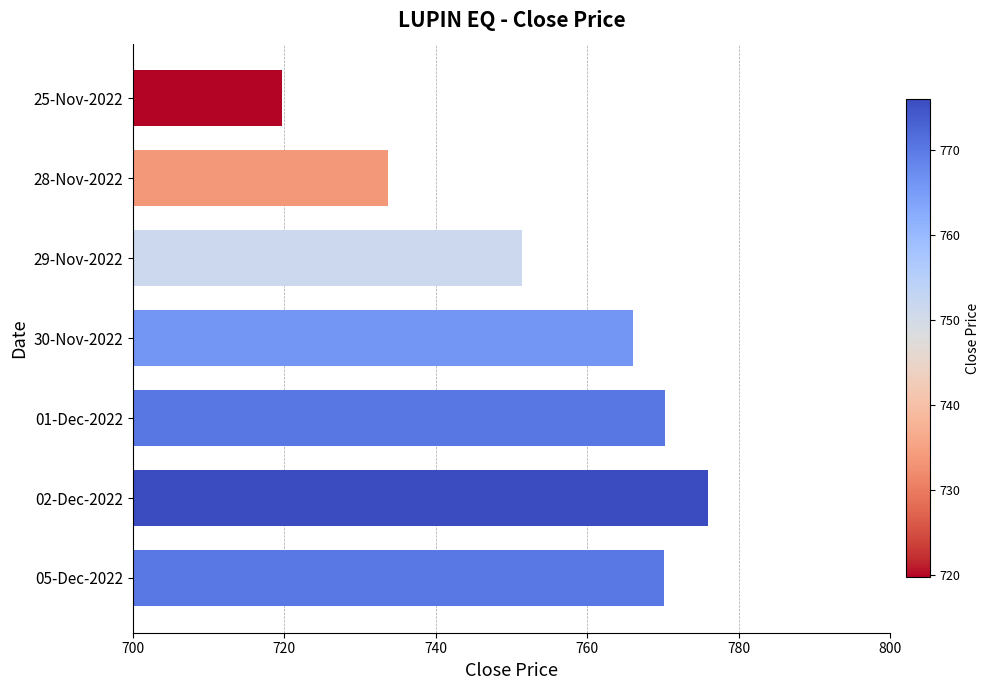

Count the number of data series in this chart.

1